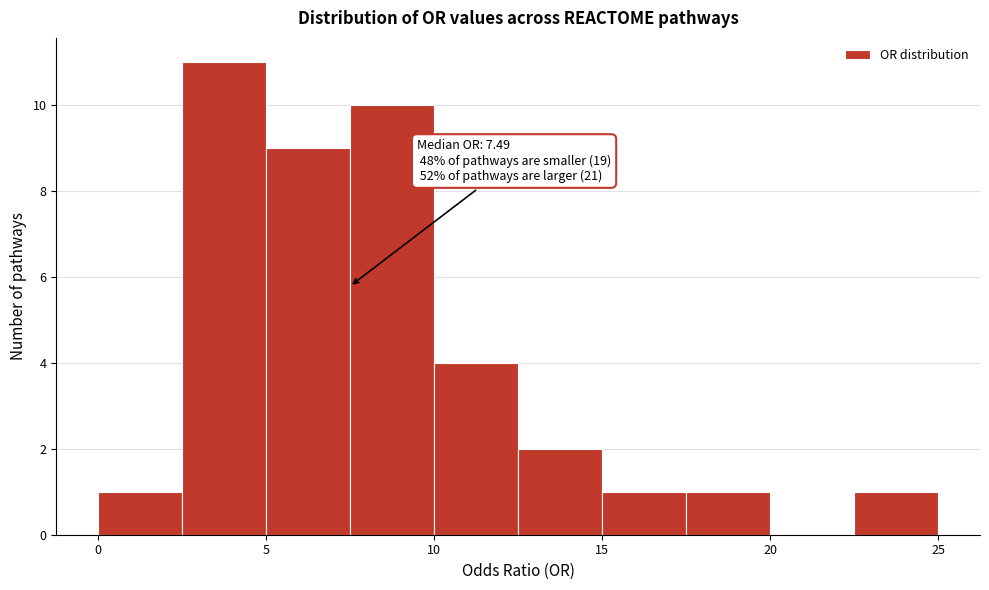

Over which range of the x-axis is the bar tallest?

2.5 to 5.0